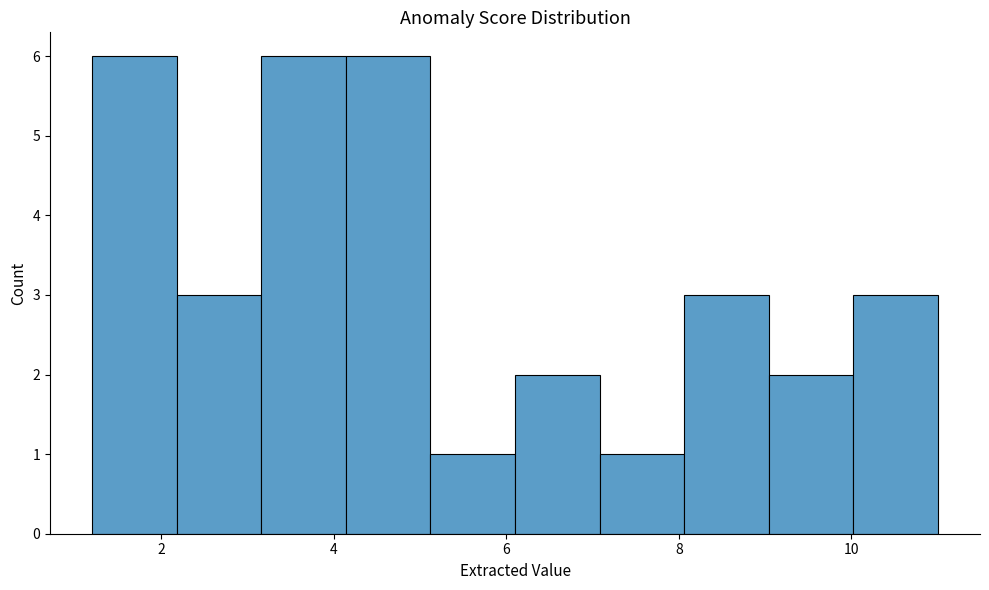

Reading left to right, transcribe this chart: for each bar, give the range it covers on the x-axis and its height. Neither the bar edges nor the heights are printed on the chart, so give them approximately, as read against the axes.

1.20 to 2.18: 6
2.18 to 3.16: 3
3.16 to 4.14: 6
4.14 to 5.12: 6
5.12 to 6.10: 1
6.10 to 7.08: 2
7.08 to 8.06: 1
8.06 to 9.04: 3
9.04 to 10.02: 2
10.02 to 11.00: 3